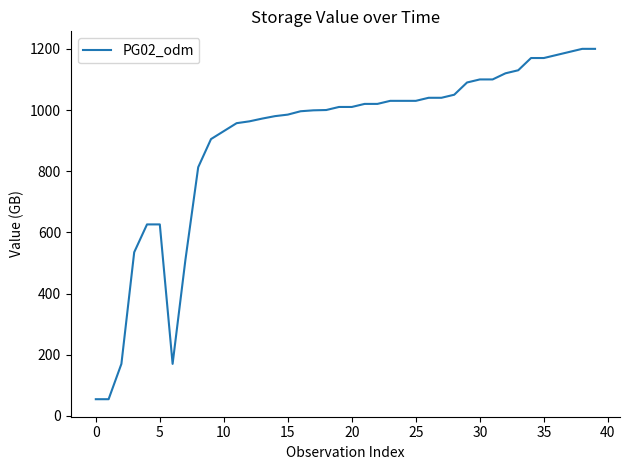

What is the greatest value displayed?

1200.0